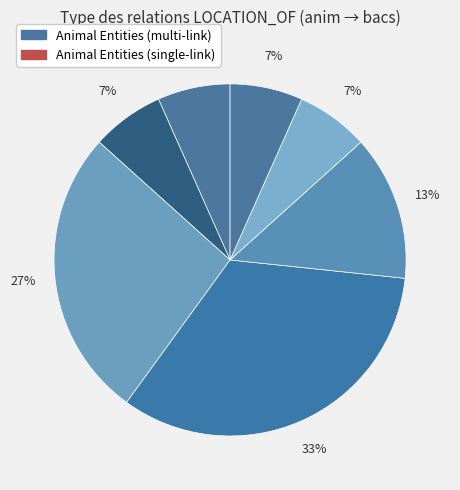

Is there any slice that represents more than half of the pie?

No